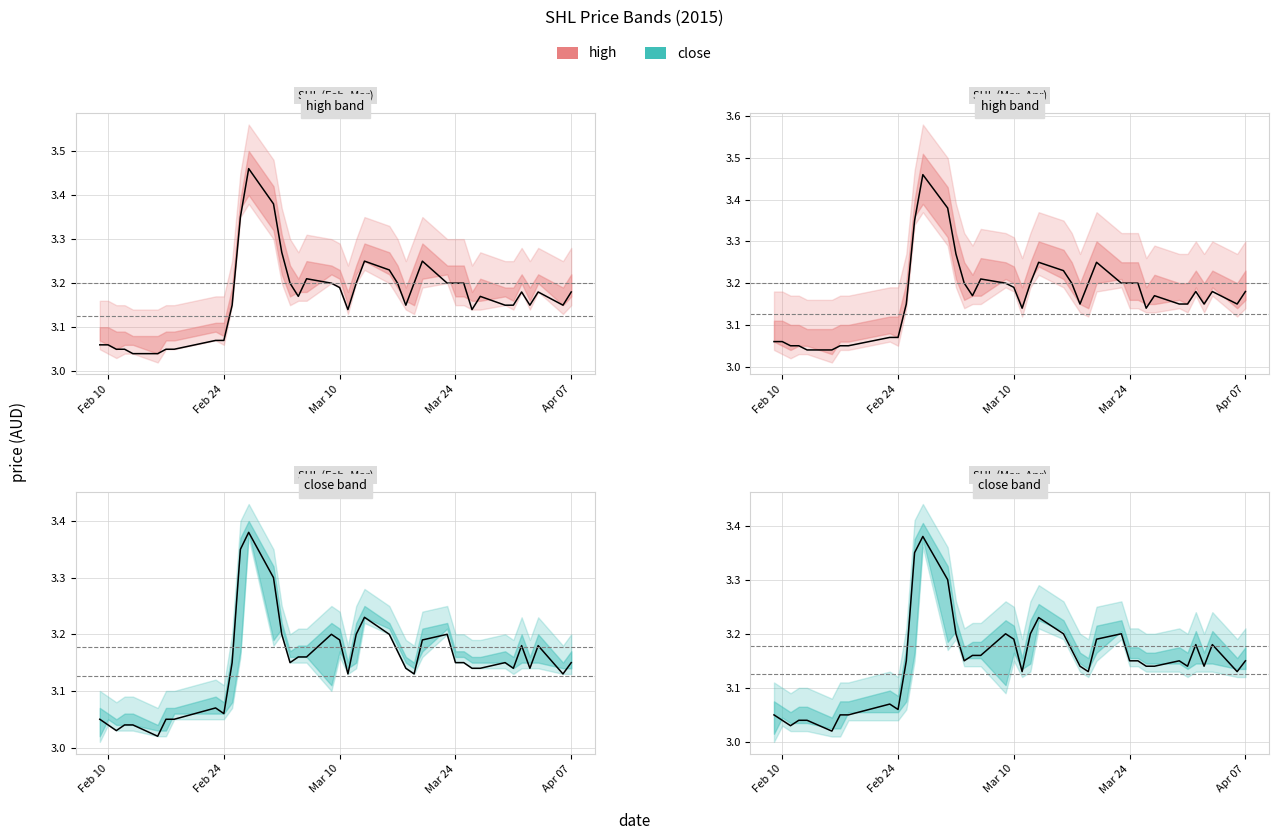

At how many categories does at least one series exceed 3?

40